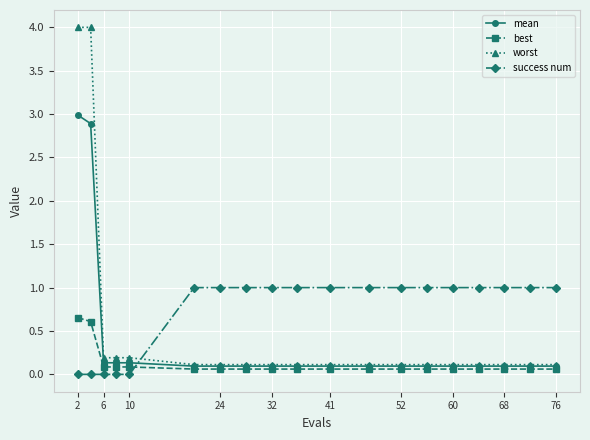

Which series has the largest range (max minus min)?

worst